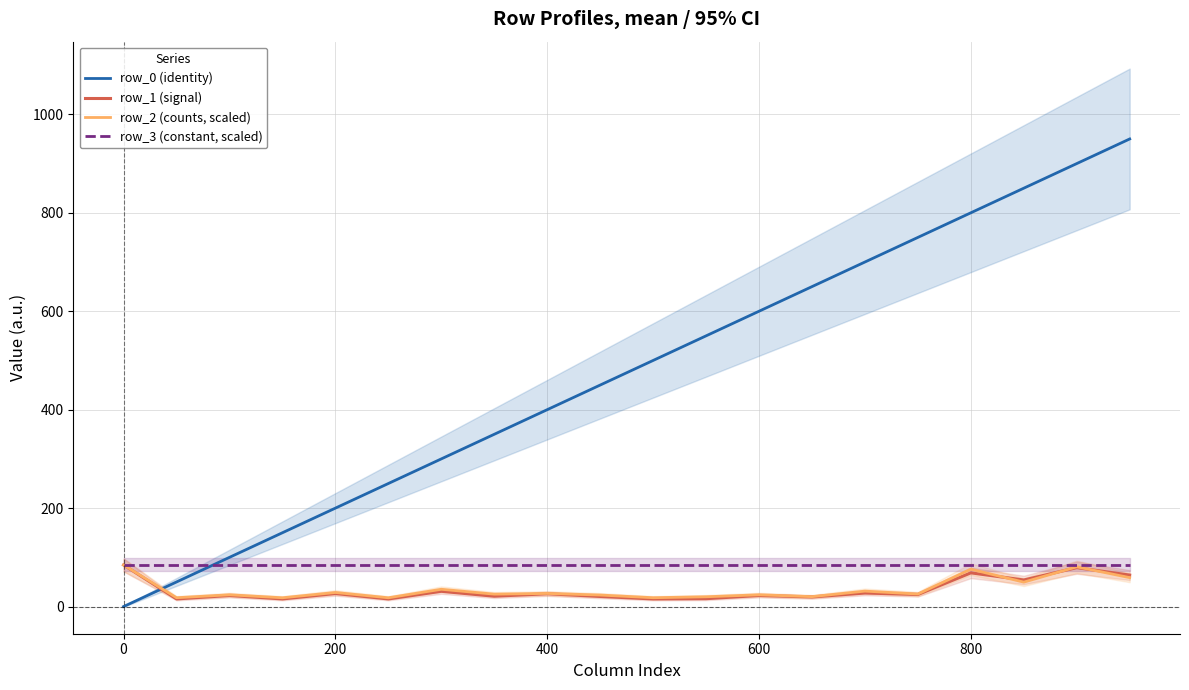

What is the difference between the second highest and second lowest values in the row_2 (counts, scaled) series?

62.9